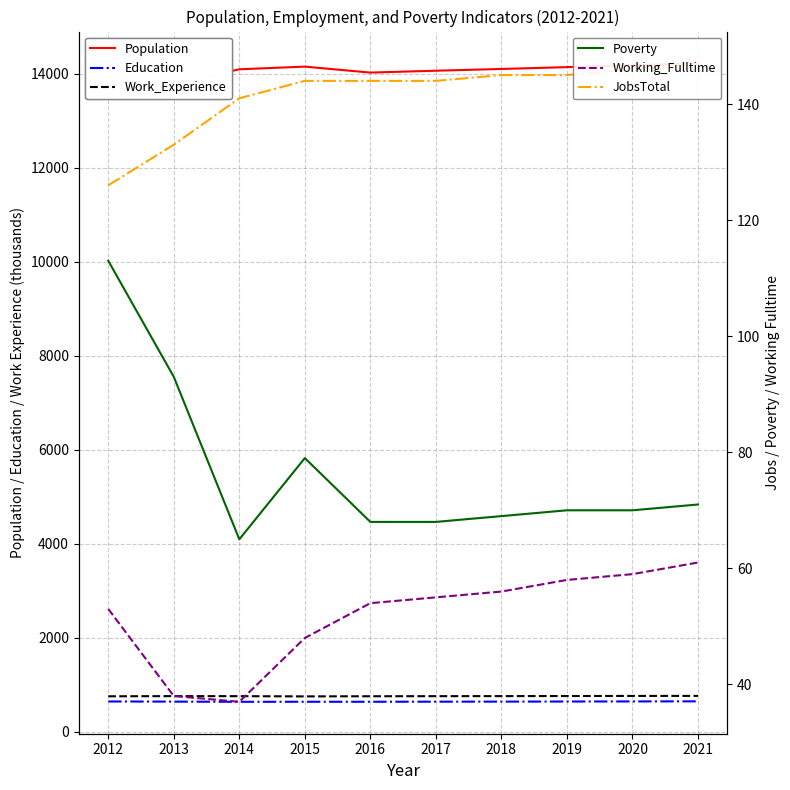

True or false: Work_Experience and JobsTotal cross at least once.

False